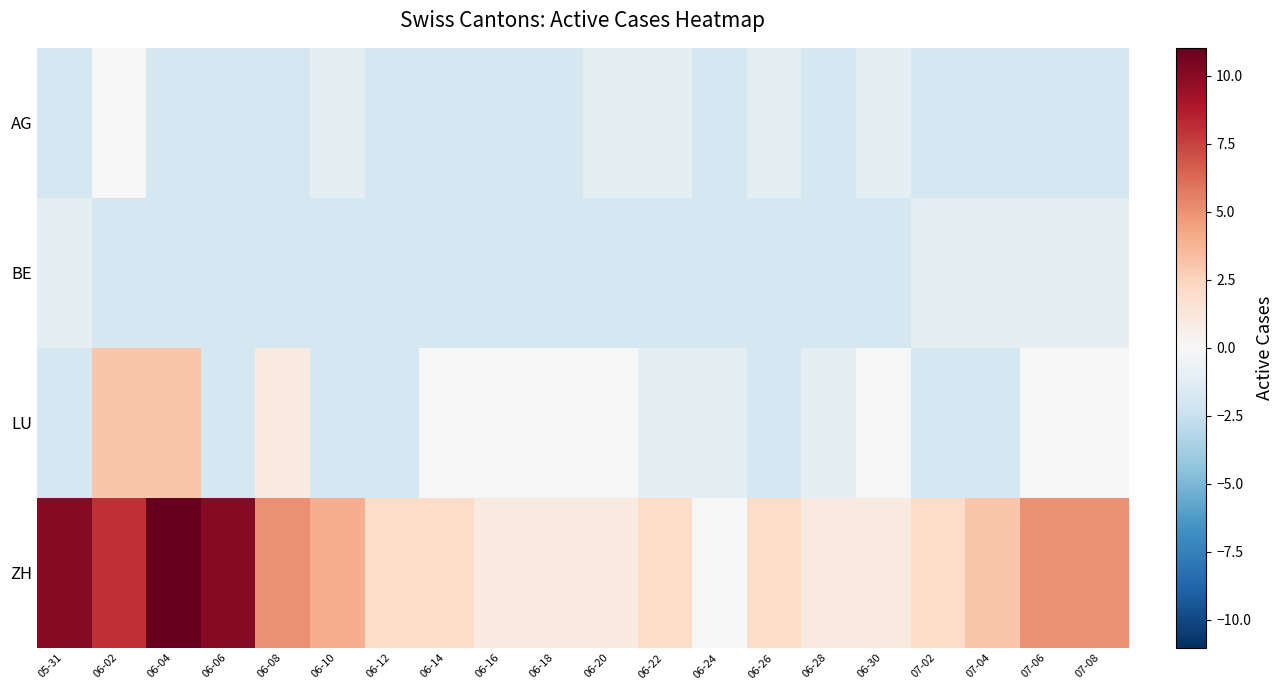

Reading left to right, transcribe all the data shown in this chart.

AG: 05-31=-2.0	06-02=0.0	06-04=-2.0	06-06=-2.0	06-08=-2.0	06-10=-1.0	06-12=-2.0	06-14=-2.0	06-16=-2.0	06-18=-2.0	06-20=-1.0	06-22=-1.0	06-24=-2.0	06-26=-1.0	06-28=-2.0	06-30=-1.0	07-02=-2.0	07-04=-2.0	07-06=-2.0	07-08=-2.0
BE: 05-31=-1.0	06-02=-2.0	06-04=-2.0	06-06=-2.0	06-08=-2.0	06-10=-2.0	06-12=-2.0	06-14=-2.0	06-16=-2.0	06-18=-2.0	06-20=-2.0	06-22=-2.0	06-24=-2.0	06-26=-2.0	06-28=-2.0	06-30=-2.0	07-02=-1.0	07-04=-1.0	07-06=-1.0	07-08=-1.0
LU: 05-31=-2.0	06-02=3.0	06-04=3.0	06-06=-2.0	06-08=1.0	06-10=-2.0	06-12=-2.0	06-14=0.0	06-16=0.0	06-18=0.0	06-20=0.0	06-22=-1.0	06-24=-1.0	06-26=-2.0	06-28=-1.0	06-30=0.0	07-02=-2.0	07-04=-2.0	07-06=0.0	07-08=0.0
ZH: 05-31=10.0	06-02=8.0	06-04=11.0	06-06=10.0	06-08=5.0	06-10=4.0	06-12=2.0	06-14=2.0	06-16=1.0	06-18=1.0	06-20=1.0	06-22=2.0	06-24=0.0	06-26=2.0	06-28=1.0	06-30=1.0	07-02=2.0	07-04=3.0	07-06=5.0	07-08=5.0